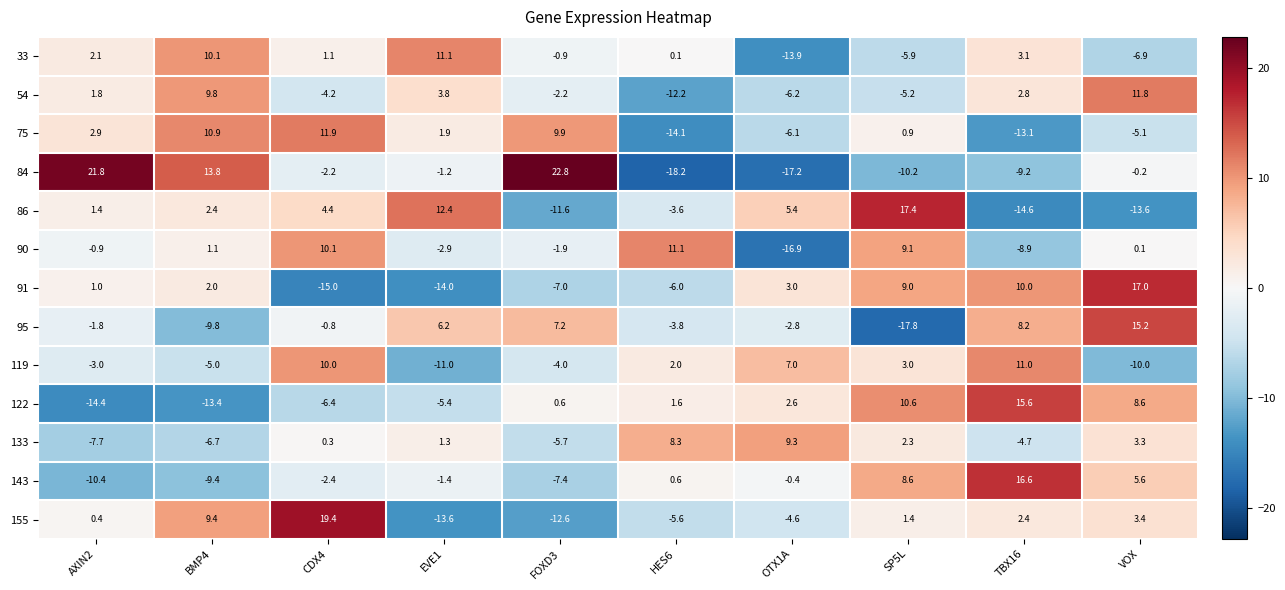

Which label corresponds to the largest value in the chart?

FOXD3